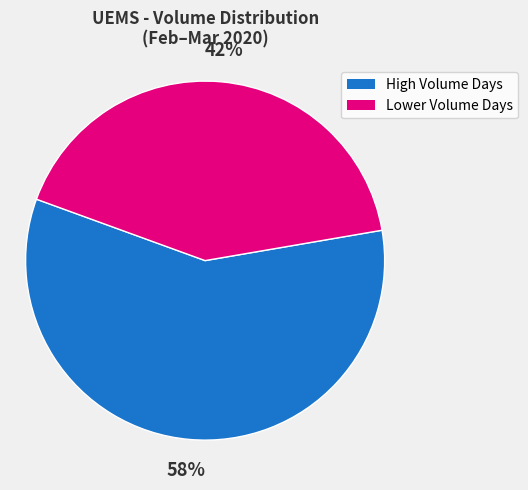

How many slices are in this pie chart?

2